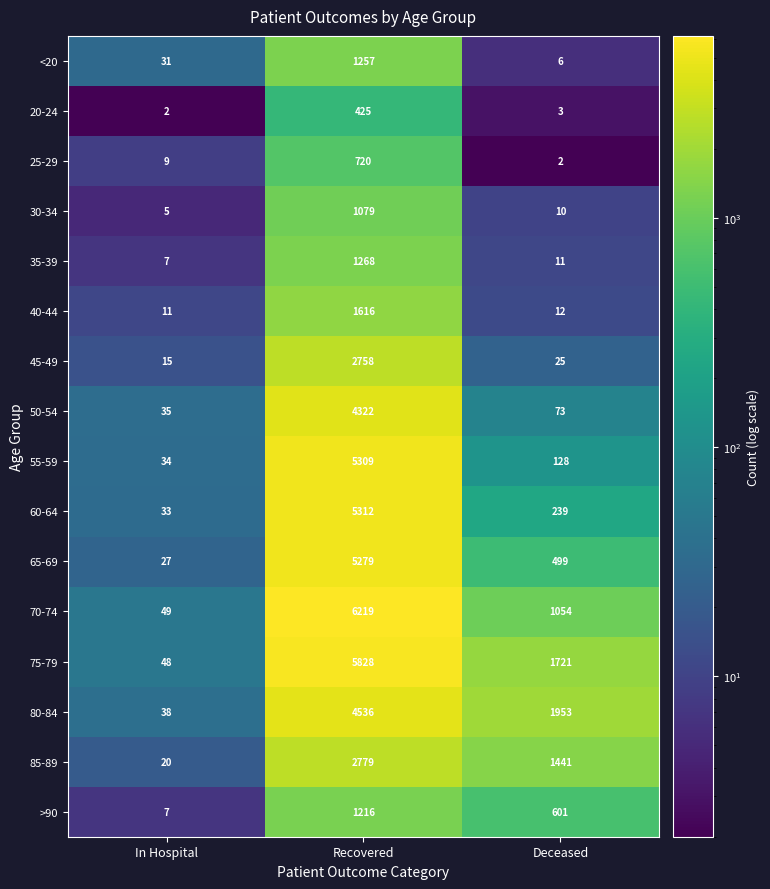

Is it true that 40-44 equals 11 at In Hospital?

True